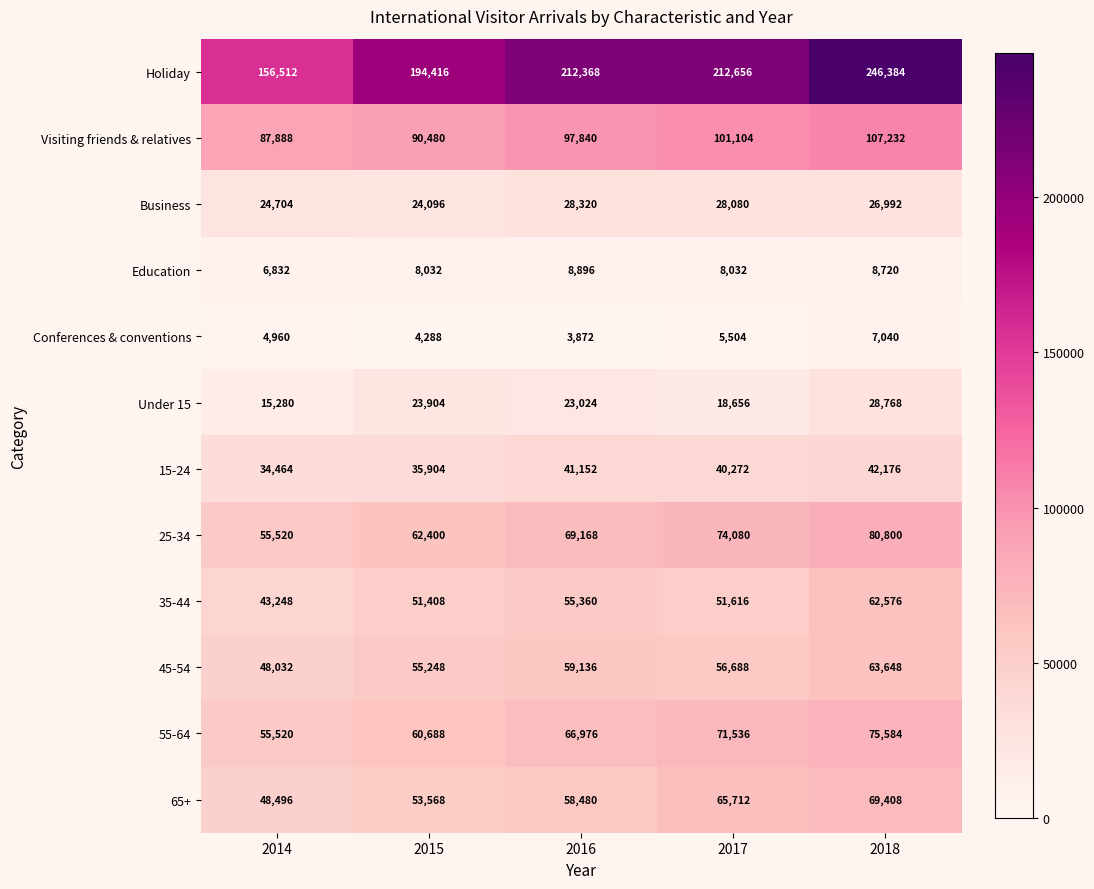

Which series changed the most between 2014 and 2016?

Holiday